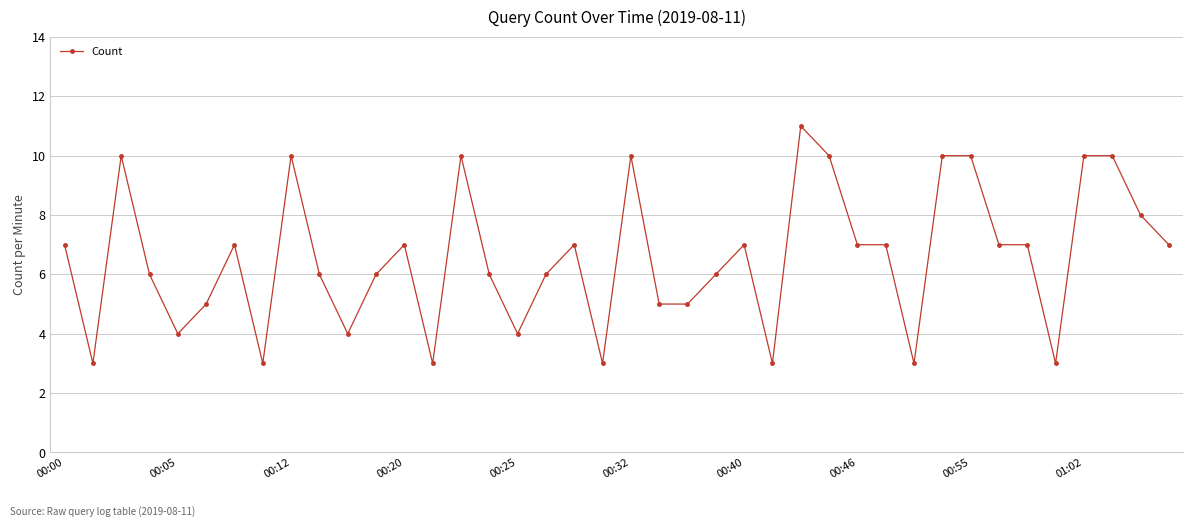

True or false: there are more than 1 points higher than both neighbors.

True